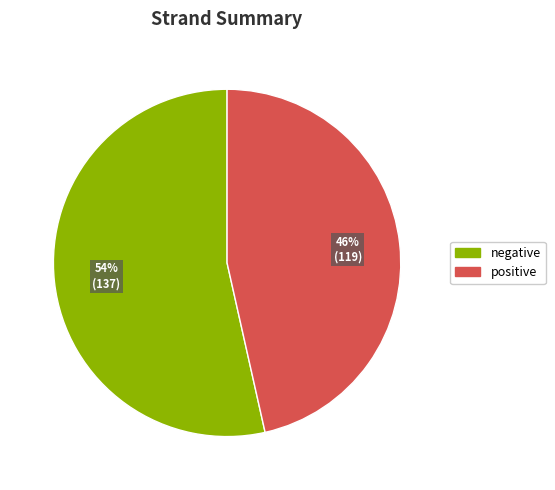

To the nearest percent, what is the combined percentage of positive and negative?

100%